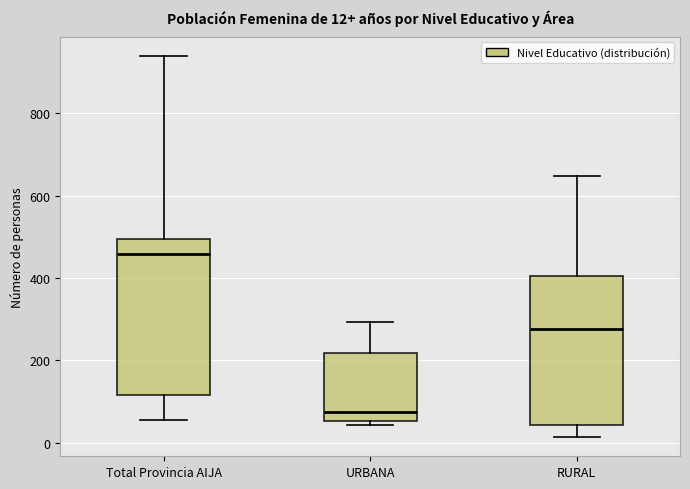

Which box has the lowest median line?

URBANA